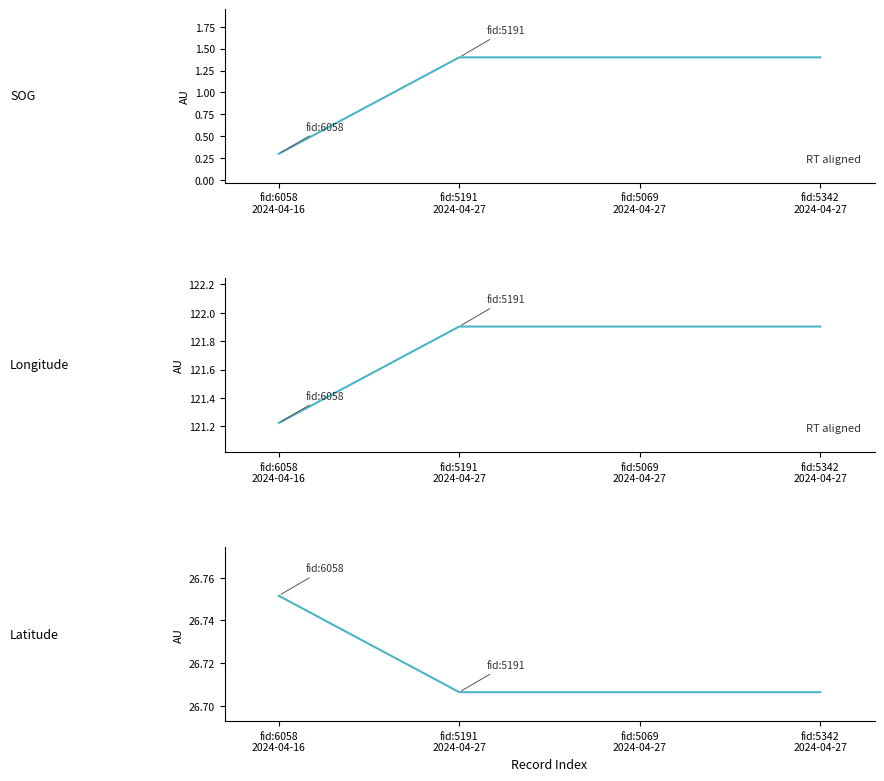

Rank the series by their average value, from lowest to highest.

SOG, Latitude, Longitude